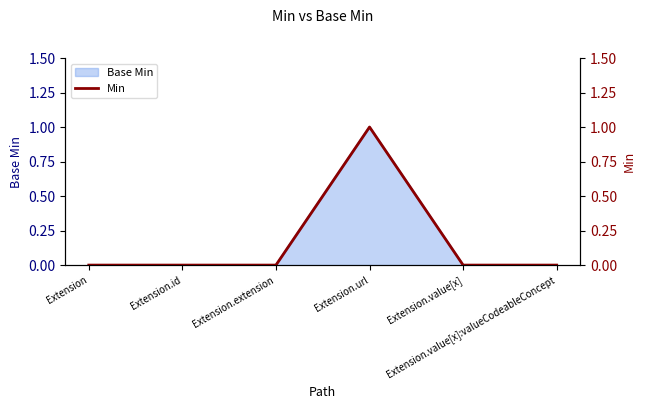

Rank the categories by value from lowest to highest.

Extension, Extension.id, Extension.extension, Extension.value[x], Extension.value[x]:valueCodeableConcept, Extension.url